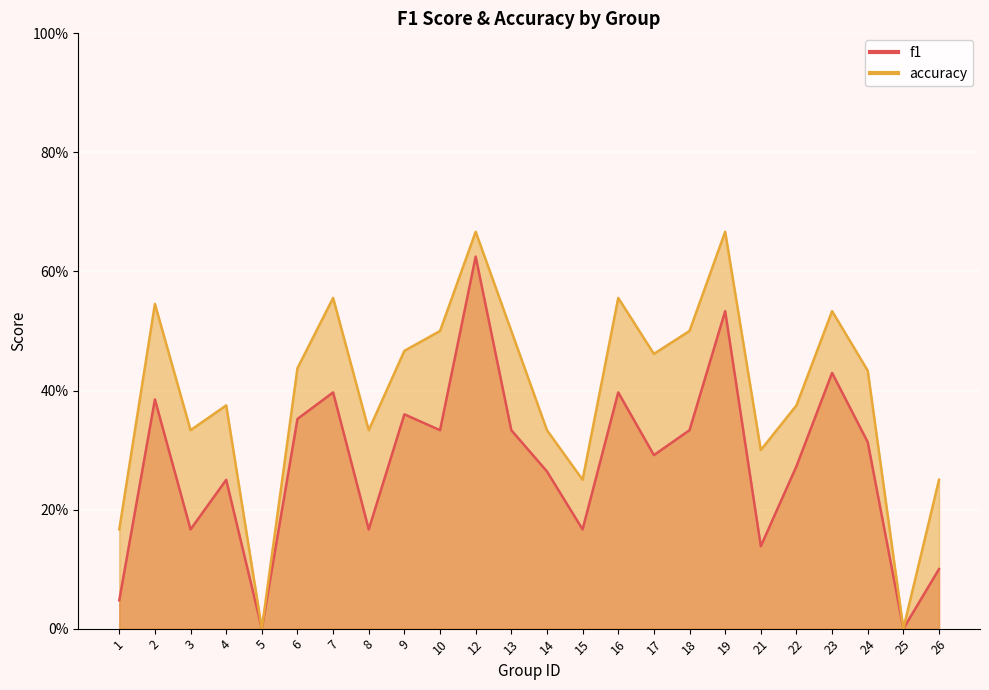

The value of f1 at 17 is 0.3. True or false?

True